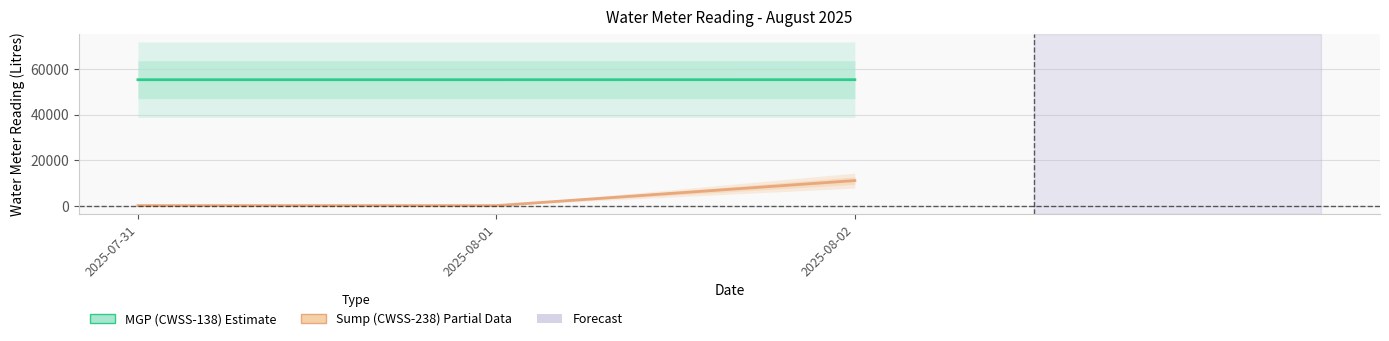

At which category is the sum across all series the highest?

2025-08-02